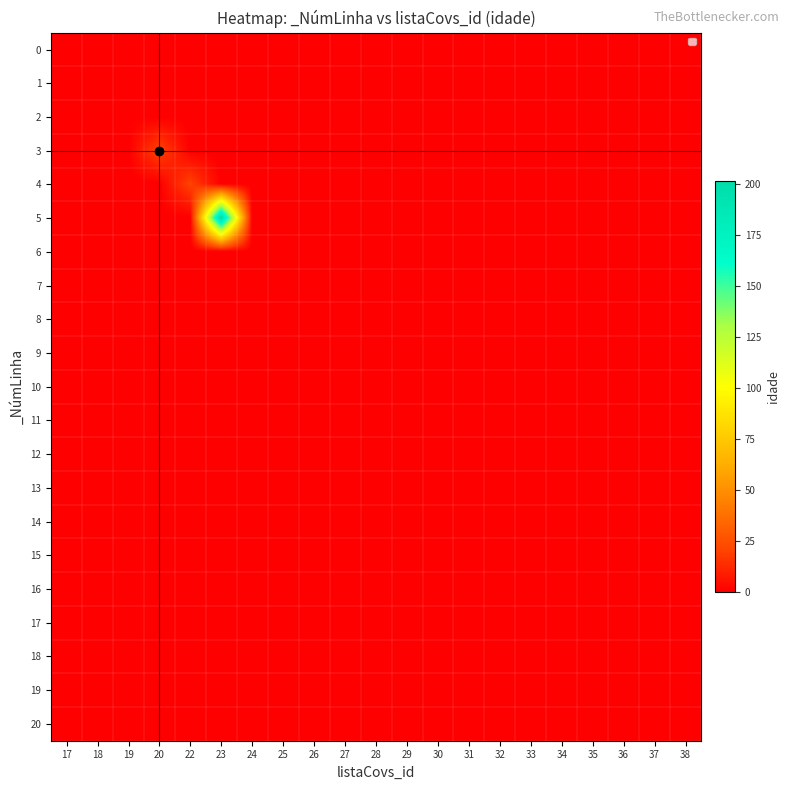

Which label corresponds to the largest value in the chart?

23